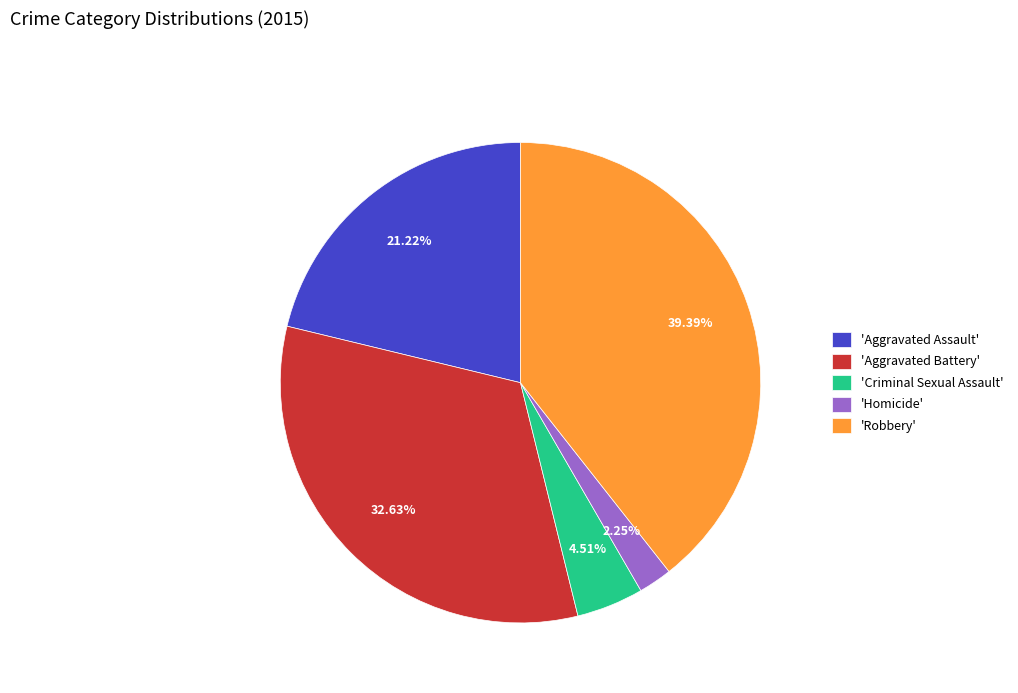

Is there a majority slice in this chart?

No